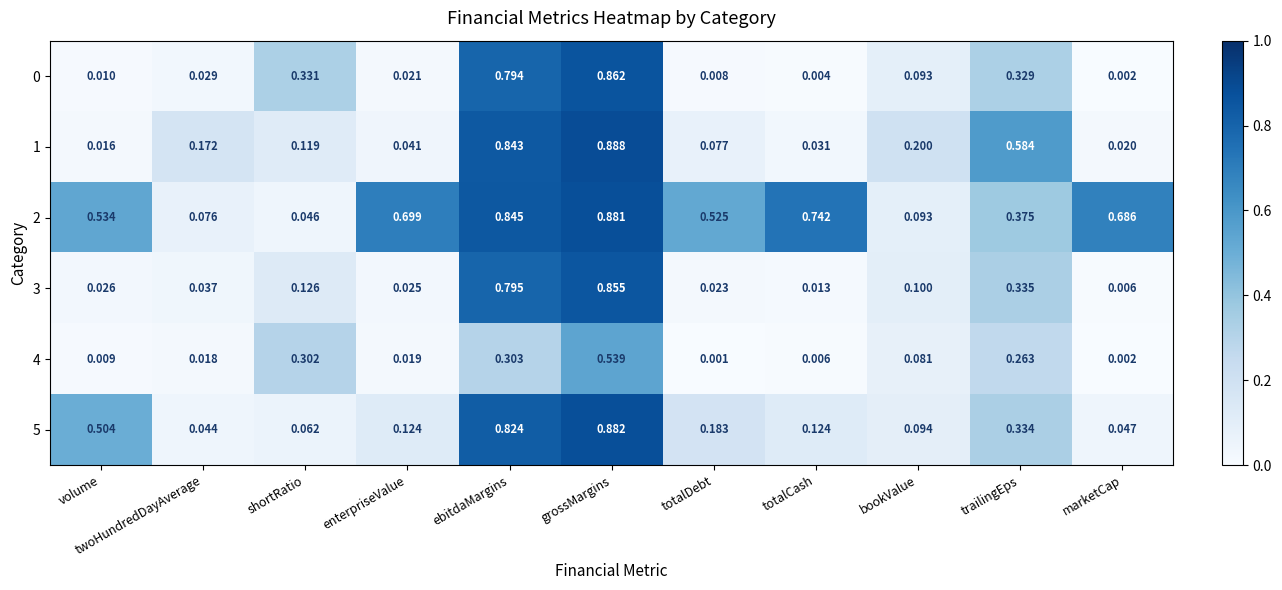

Which category has the lowest value in the 4 series?

totalDebt